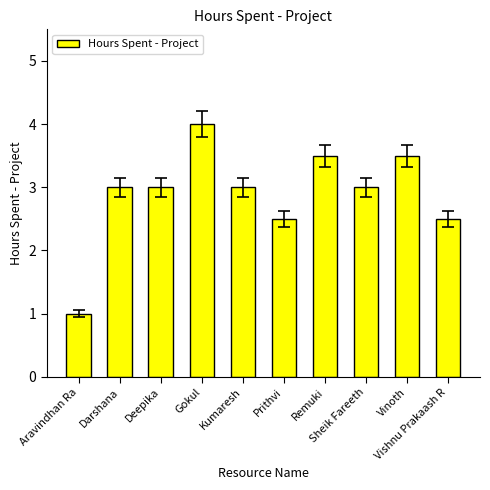

What is the greatest value displayed?

4.0